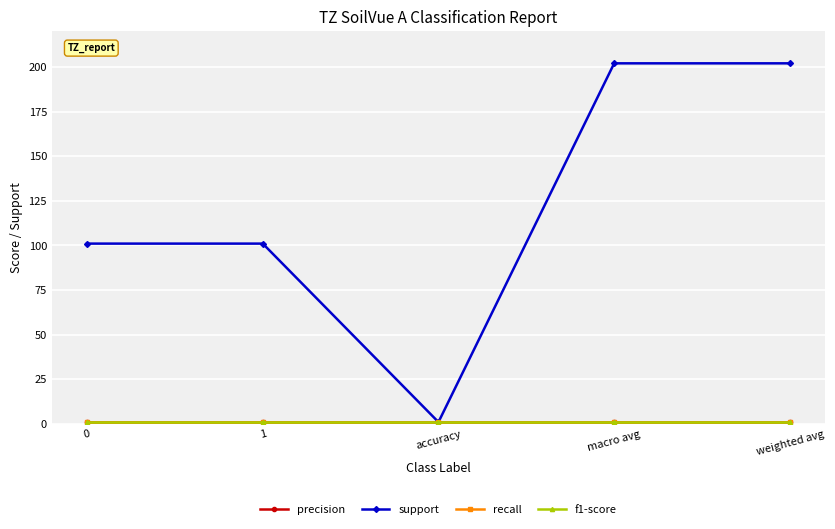

What is the sum of the precision values at weighted avg and 1?

2